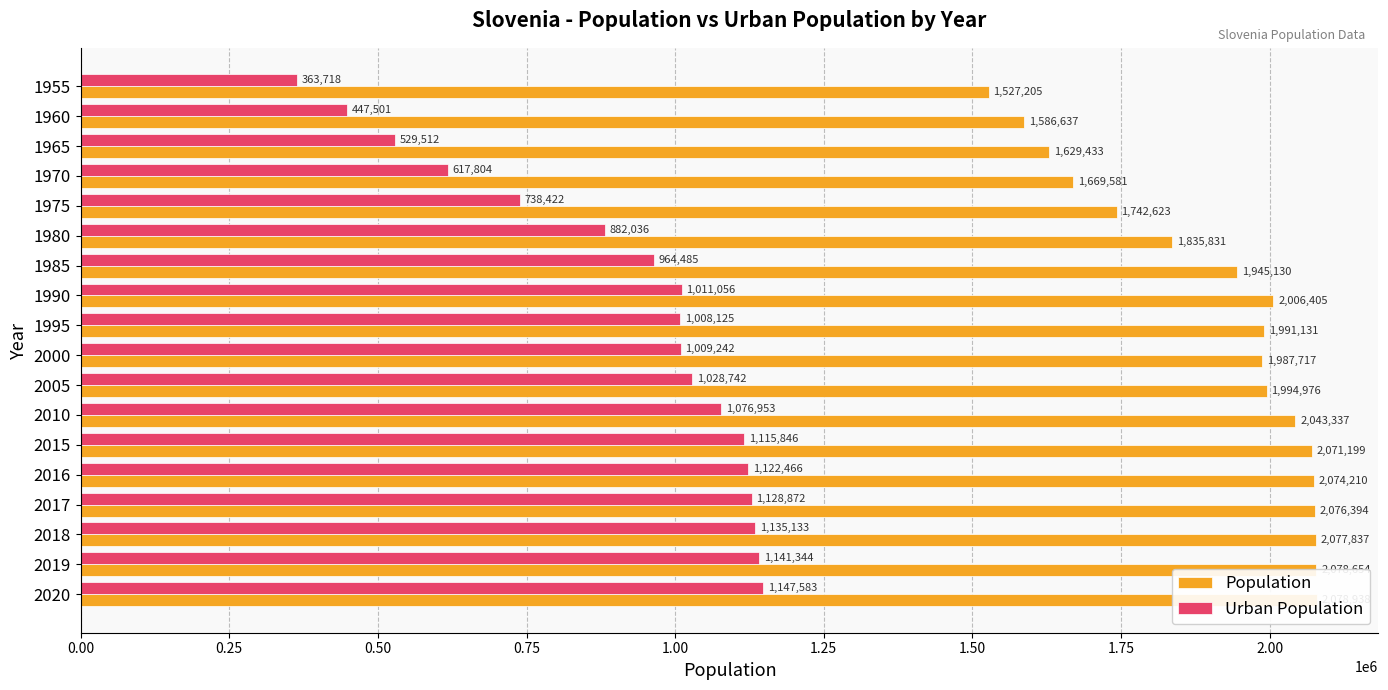

How many groups of bars are there?

18